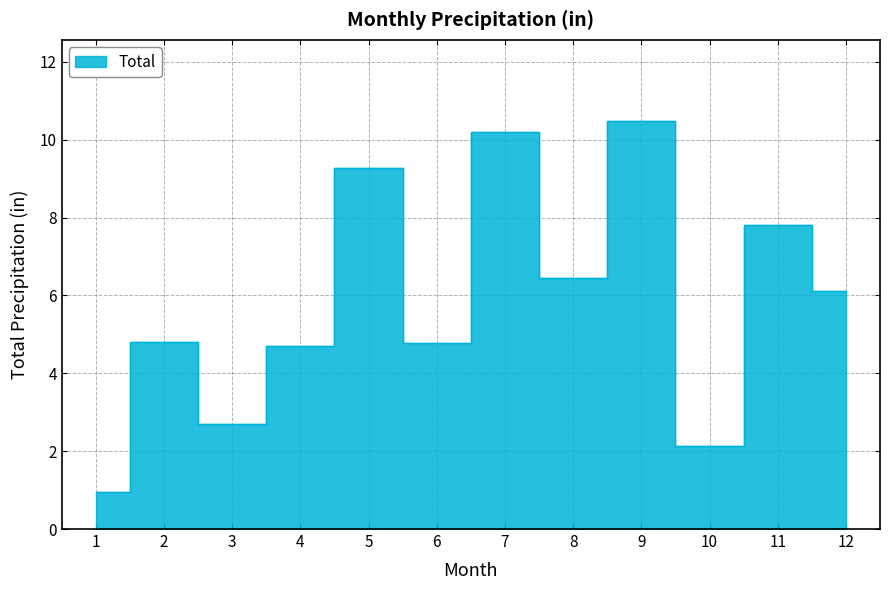

List the labels in order of value, smallest first.

1, 10, 3, 4, 6, 2, 12, 8, 11, 5, 7, 9